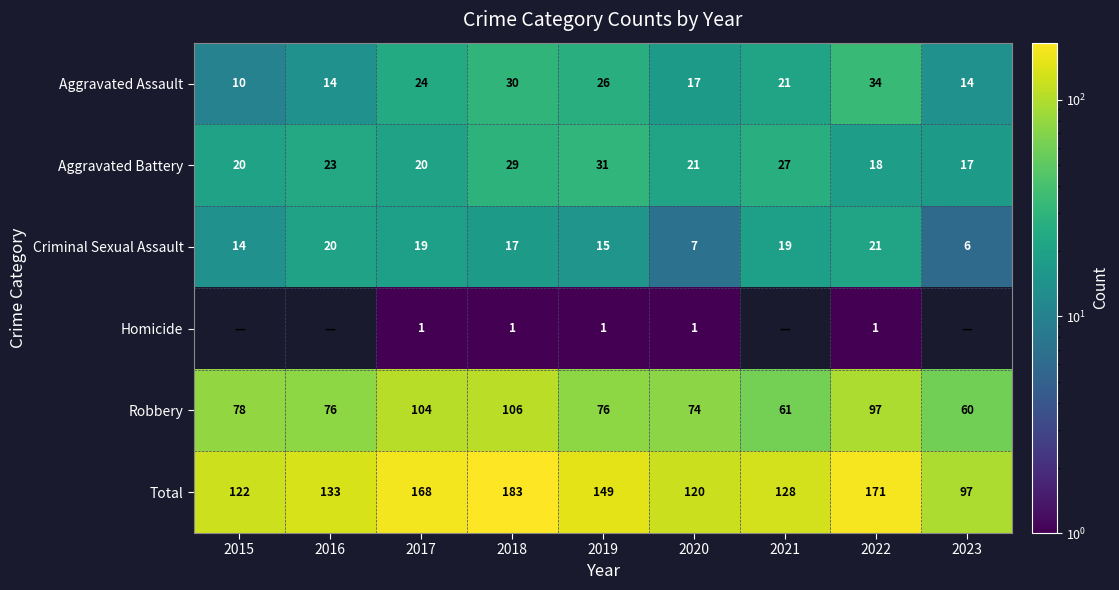

What is the spread (max minus min) of values at 2018?

182